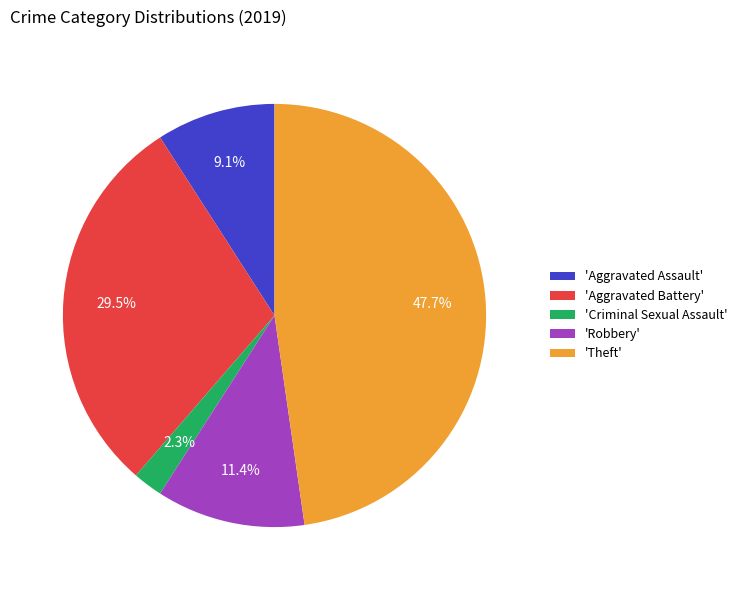

What is the smallest slice in the pie chart?

'Criminal Sexual Assault'